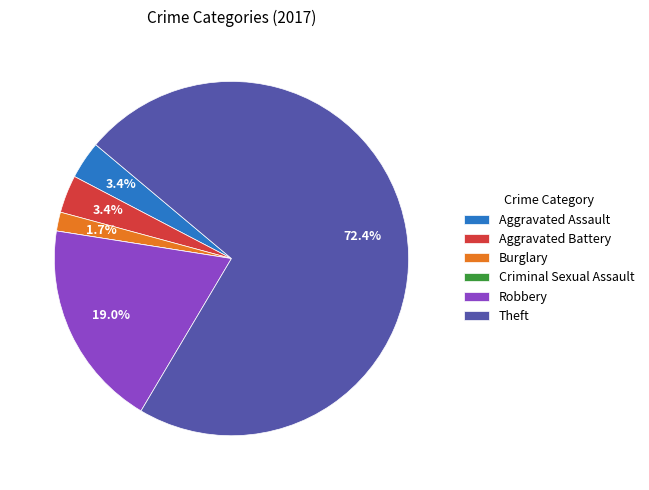

The Theft slice represents 72% of the pie. True or false?

True